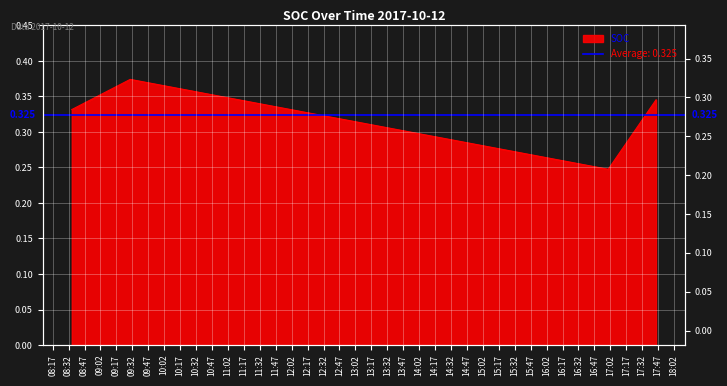

Reading left to right, transcribe all the data shown in this chart.

2017-10-12 08:35:00=0.3	2017-10-12 09:30:00=0.4	2017-10-12 17:00:00=0.2	2017-10-12 17:45:00=0.3